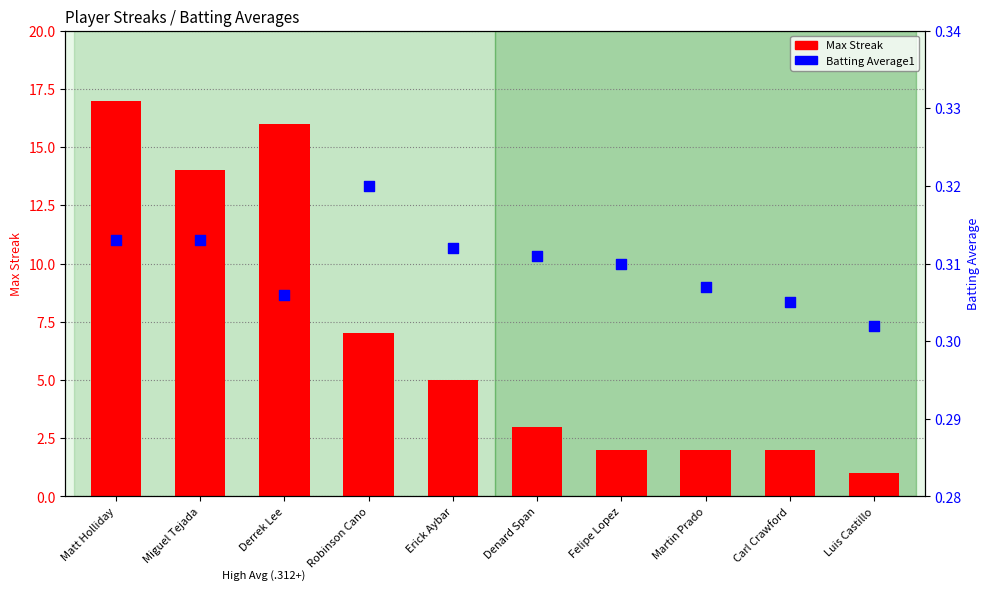

Which series contains the highest Y value?

Max Streak